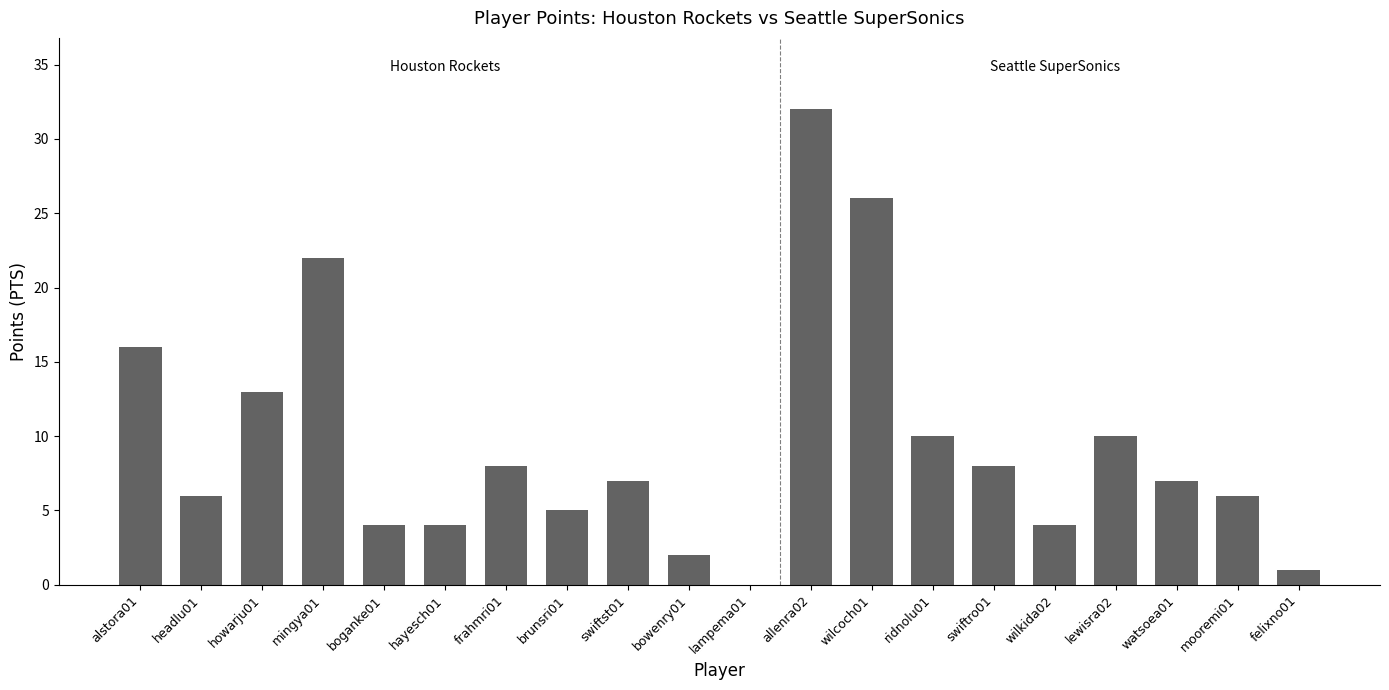

Are the bars horizontal?

No